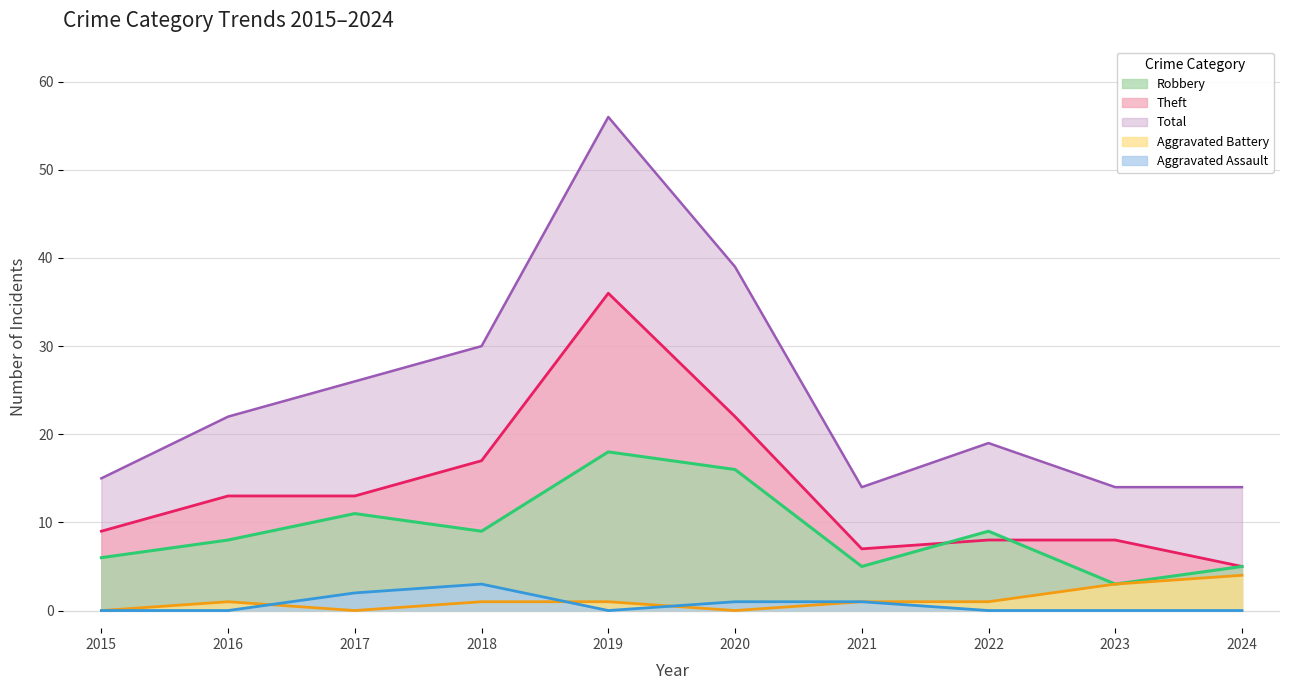

Which category has the highest value in the Aggravated Battery series?

2024